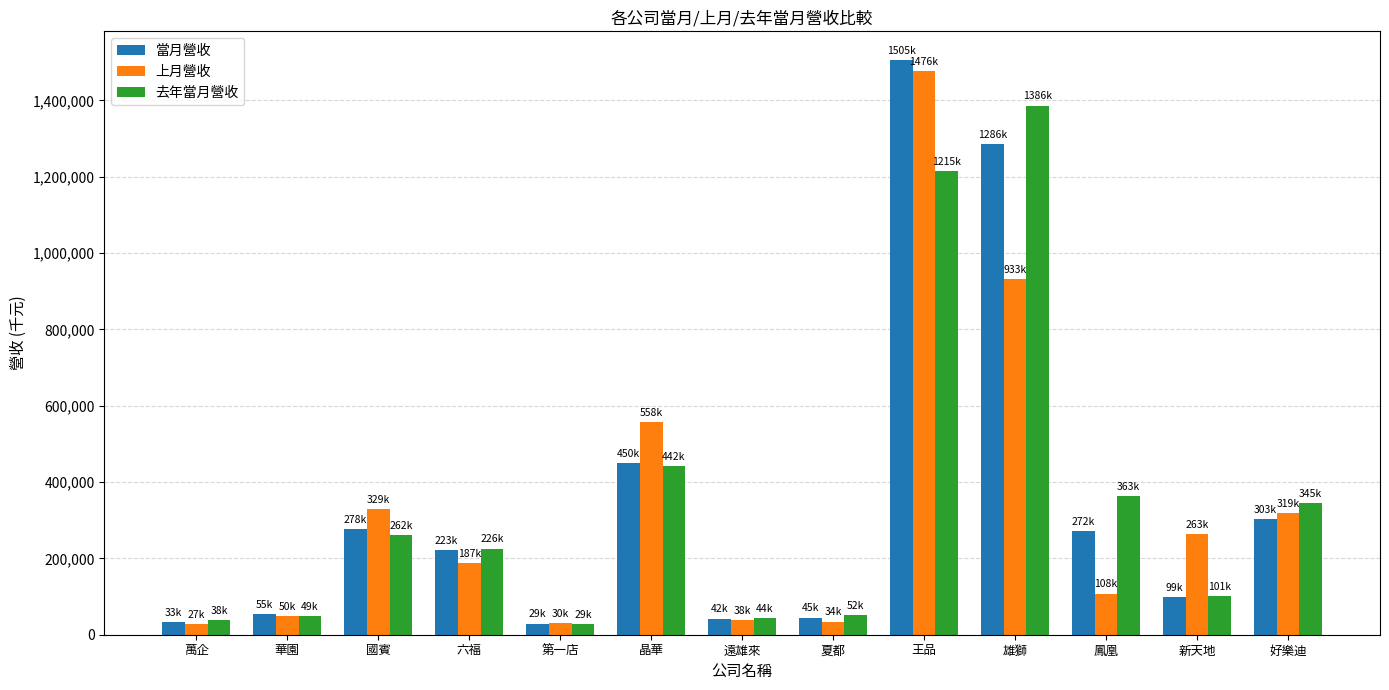

What is the label of the 2nd bar from the right?

新天地